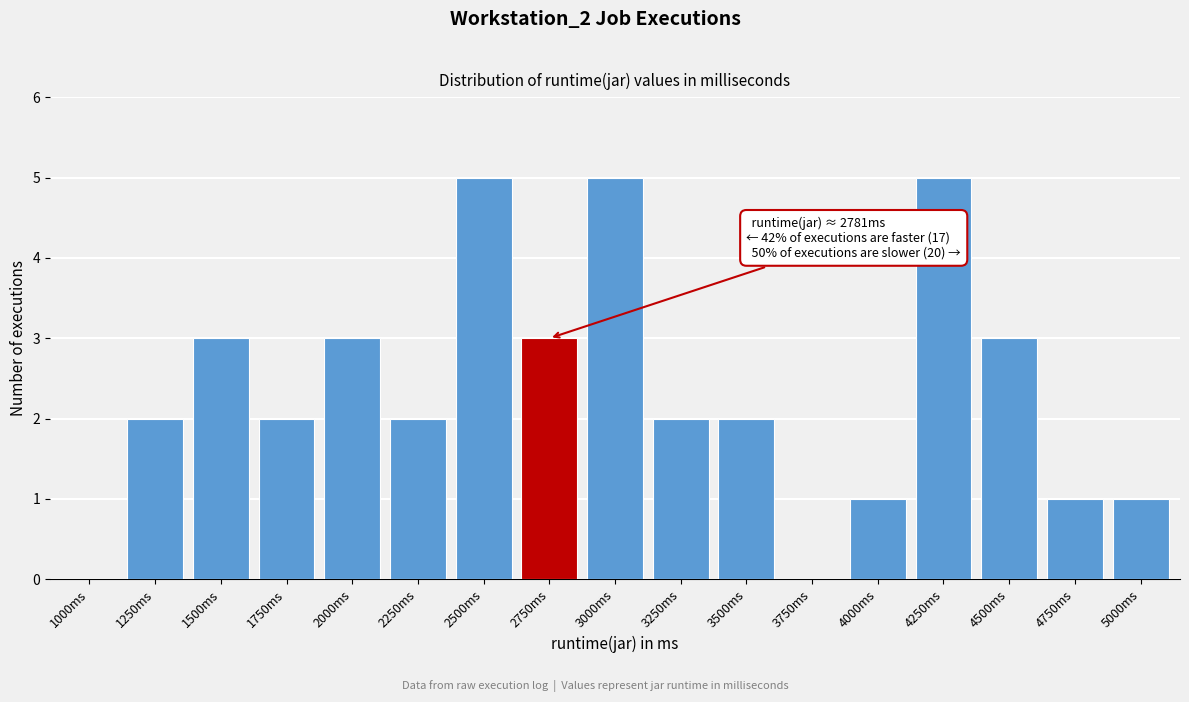

Reading left to right, transcribe all the data shown in this chart.

1000ms=0	1250ms=2	1500ms=3	1750ms=2	2000ms=3	2250ms=2	2500ms=5	2750ms=3	3000ms=5	3250ms=2	3500ms=2	3750ms=0	4000ms=1	4250ms=5	4500ms=3	4750ms=1	5000ms=1